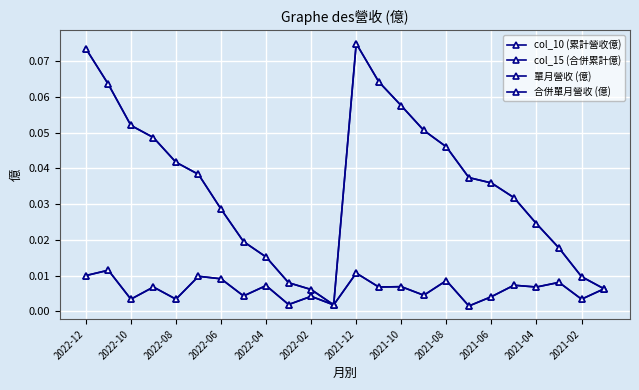

Is this an area chart (filled region under the line)?

No